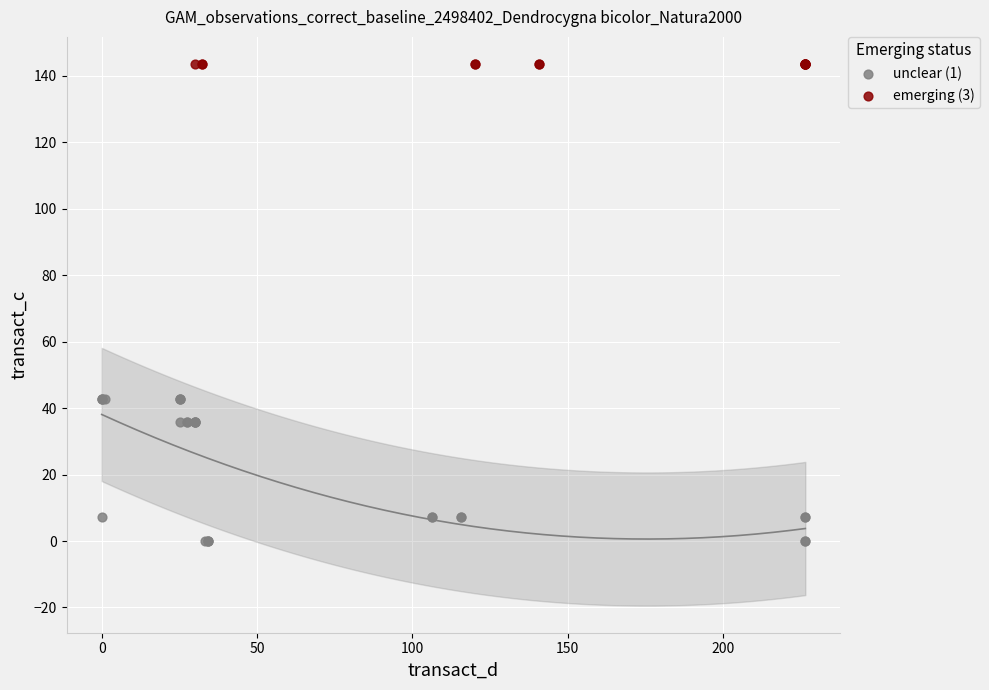

Which series reaches the minimum Y coordinate?

unclear (1)